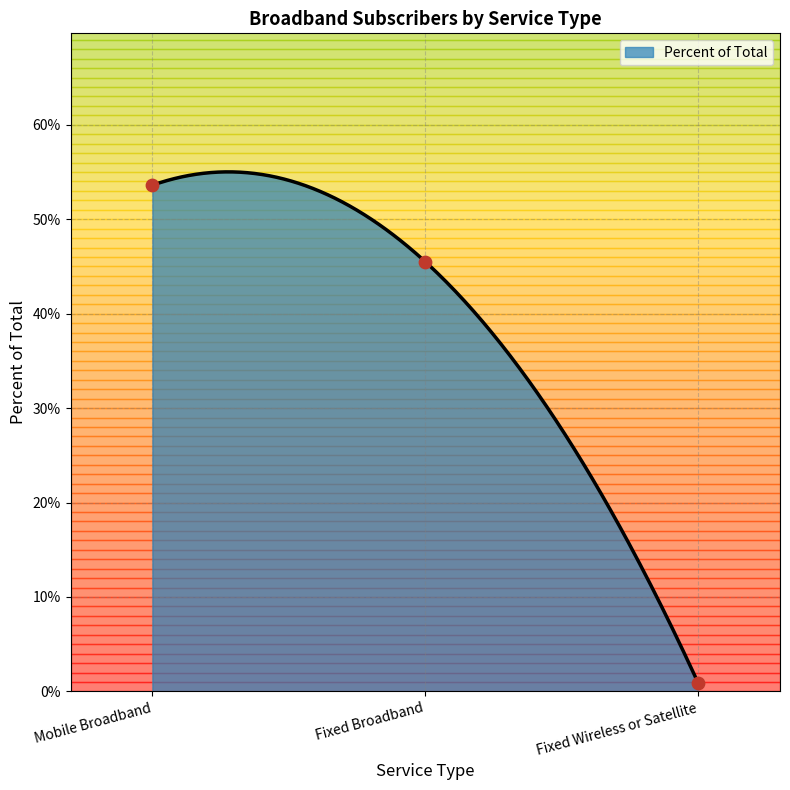

Which has a higher value, Fixed Wireless or Satellite or Mobile Broadband?

Mobile Broadband